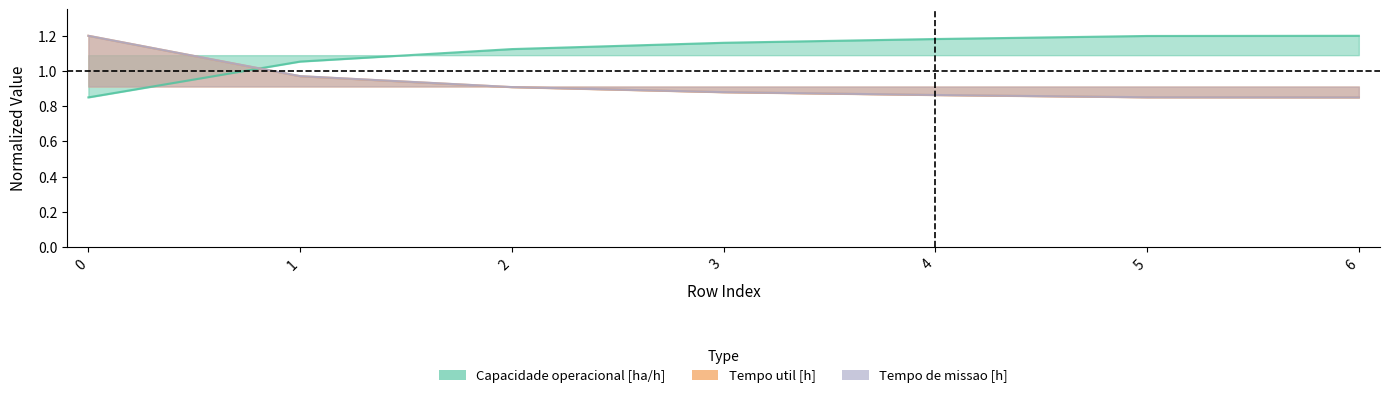

What is the difference between the second highest and second lowest values in the Tempo de missao [h] series?

0.1